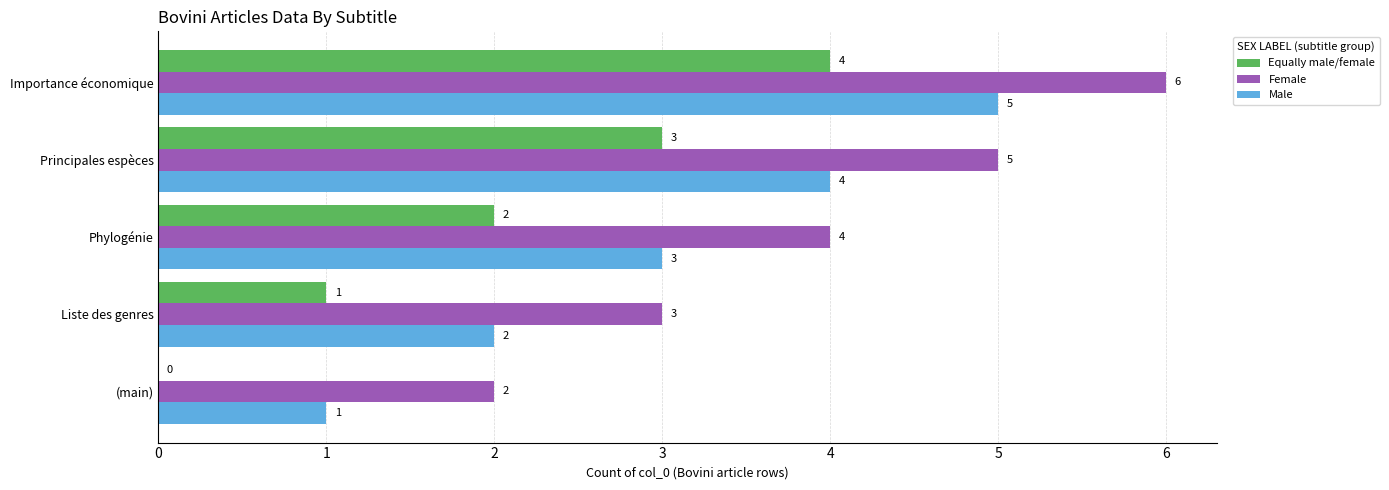

Which series has the largest total across all categories?

Female